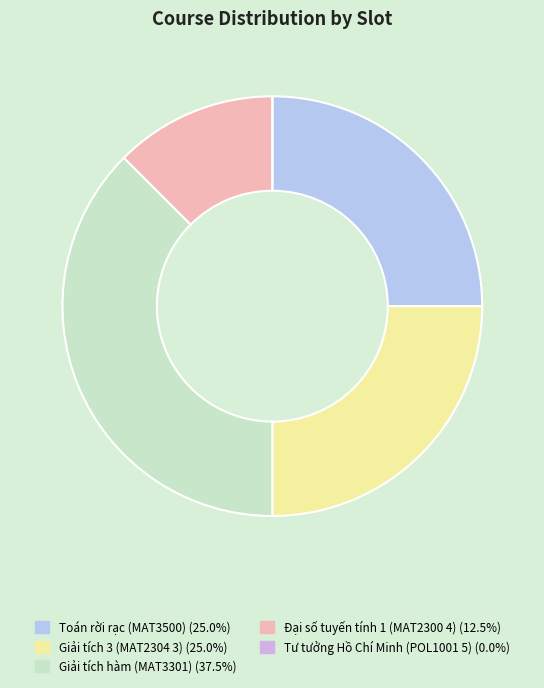

What is the ratio of the value at Đại số tuyến tính 1 (MAT2300 4) to the value at Toán rời rạc (MAT3500)?

0.5